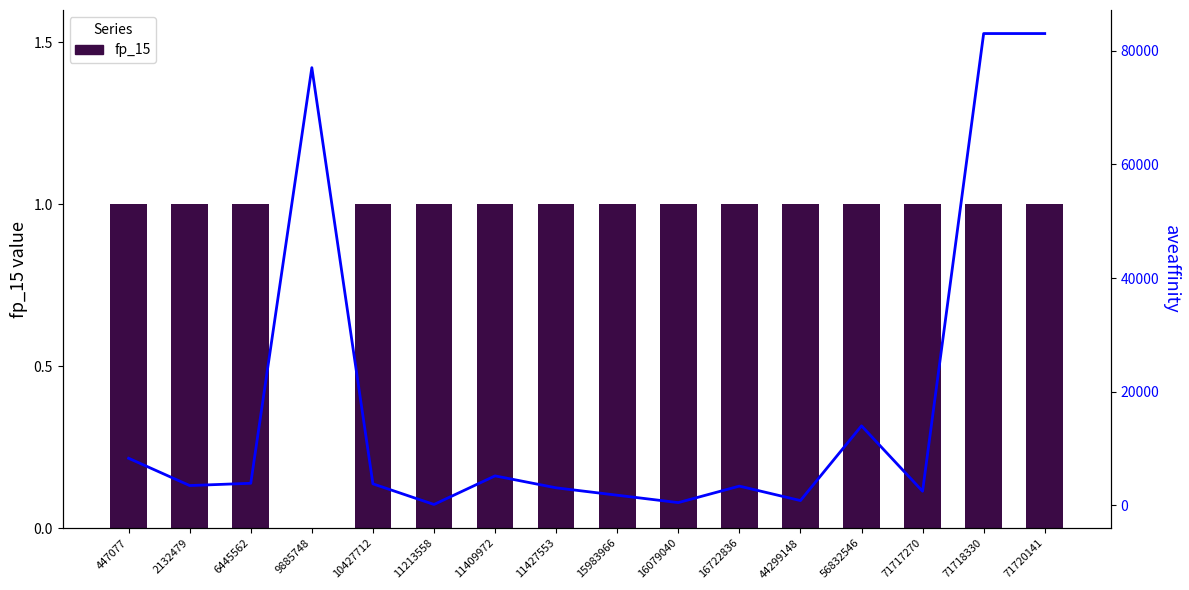

Which category has the highest value in the aveaffinity series?

71718330